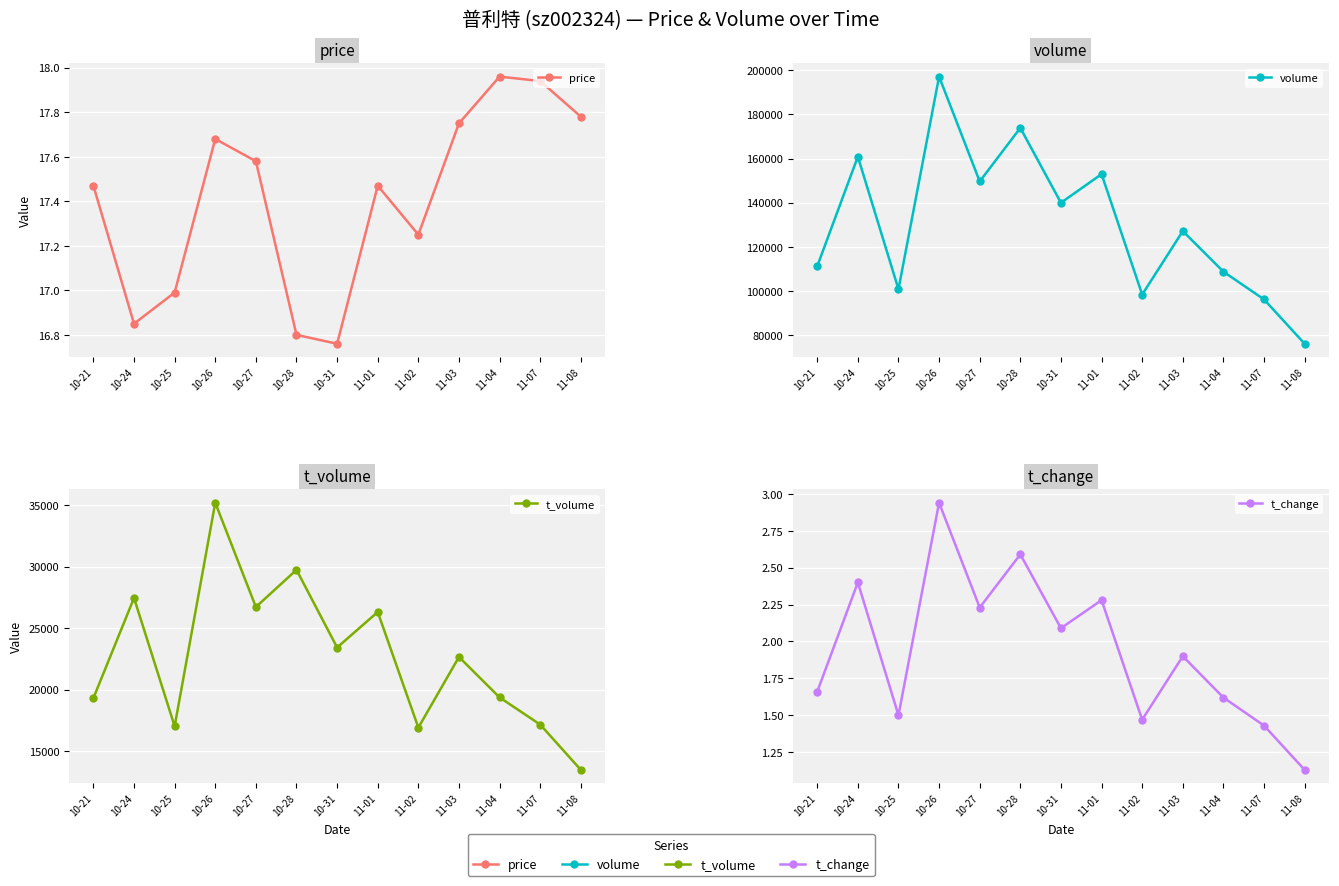

Which has a higher value, 11-07 or 11-02?

11-07